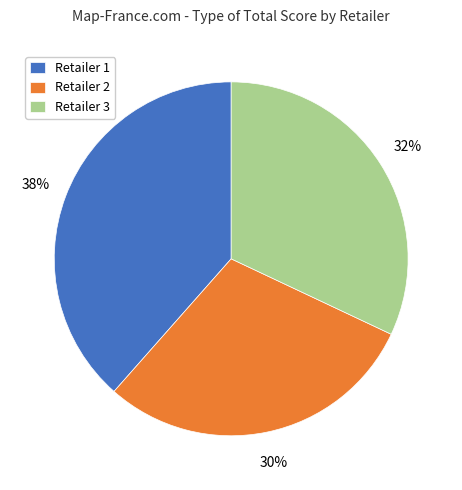

Count the number of slices in the pie.

3